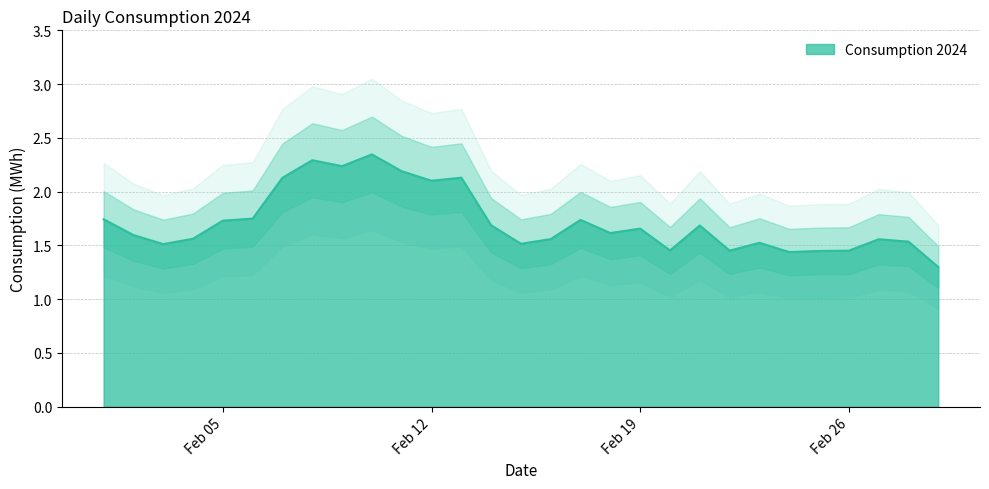

Approximately how many times larger is the value at 2024-02-03 compared to 2024-02-09?

0.7